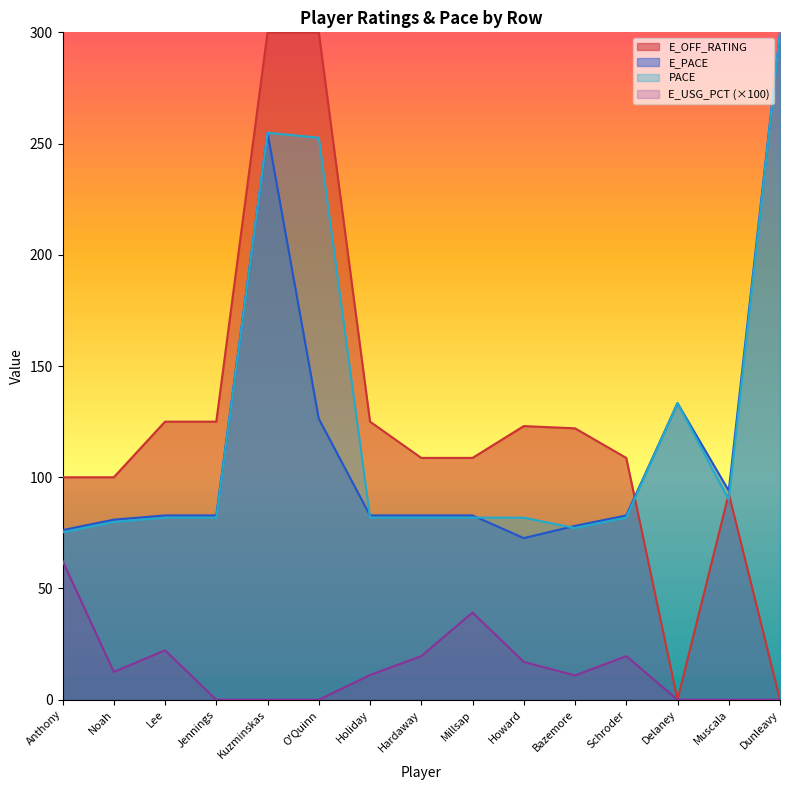

True or false: E_USG_PCT and E_OFF_RATING intersect in this chart.

False